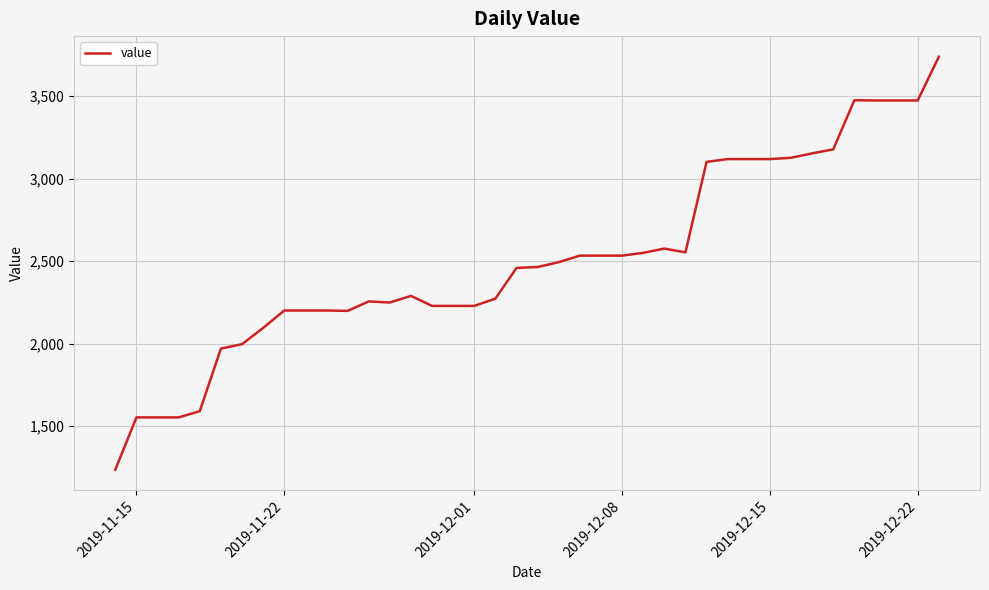

What is the sum of all values?

100358.3